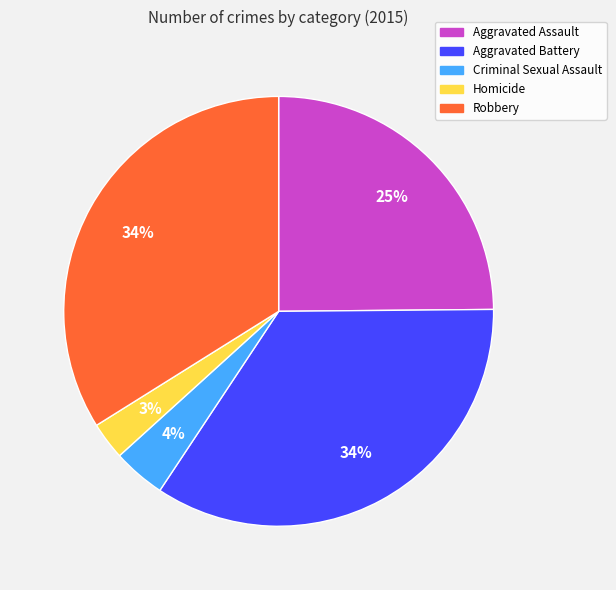

Count the number of slices in the pie.

5